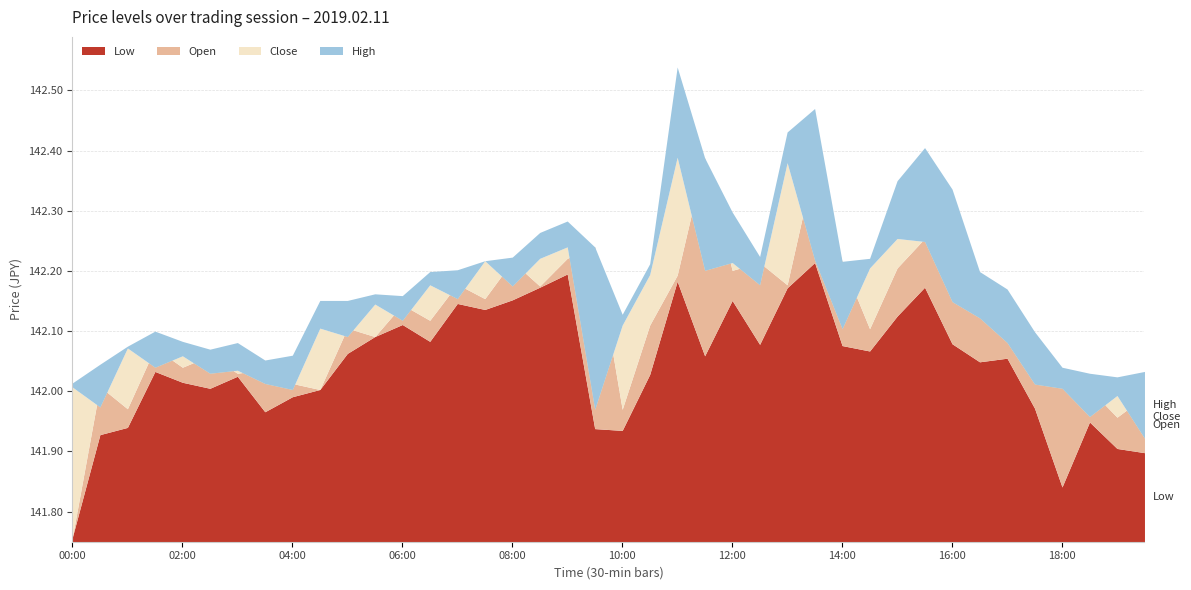

Which series has the largest total across all categories?

high